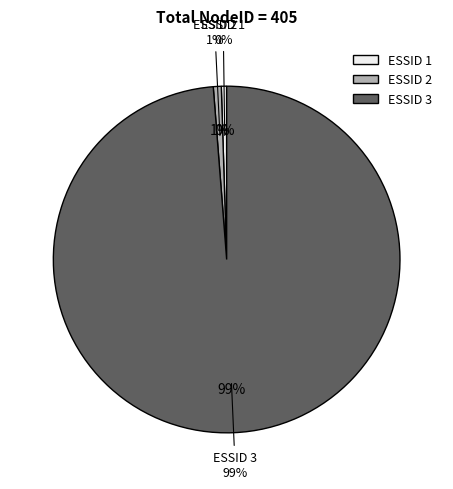

Is it true that 2 is 1% of the pie?

True